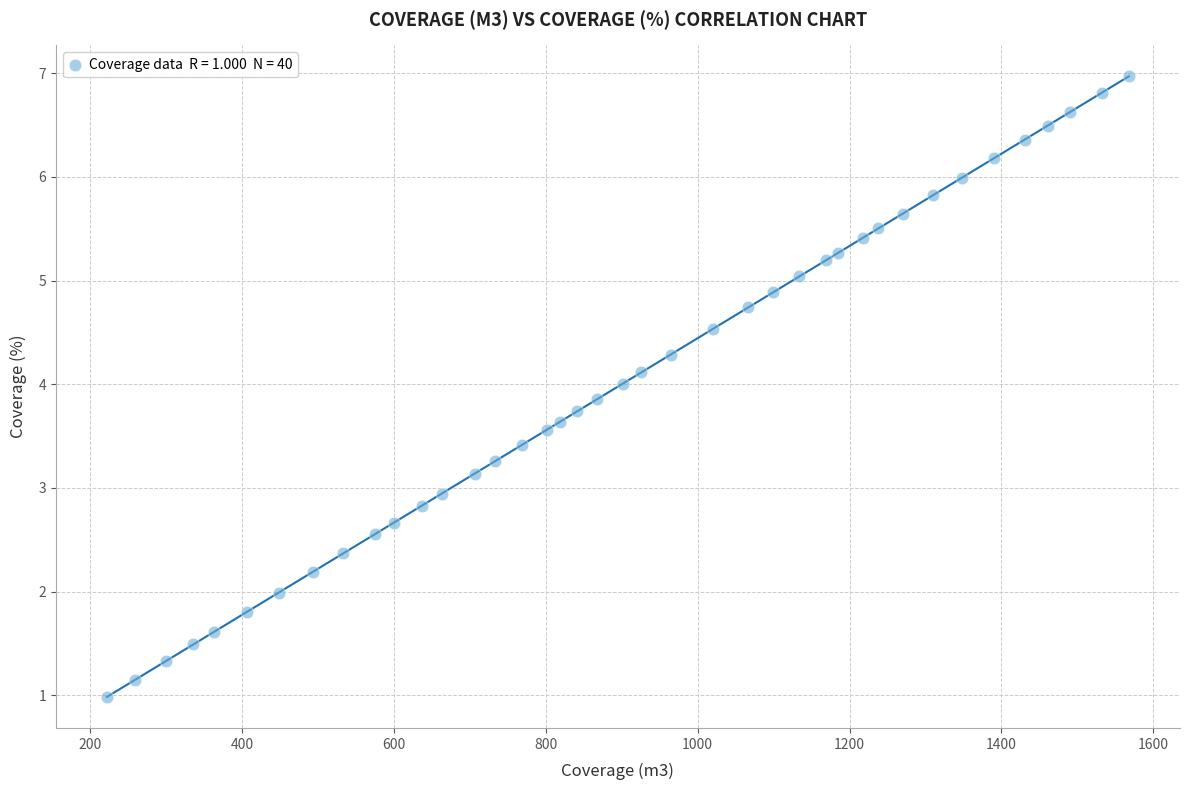

What is the range of X values (max minus min)?

1346.1